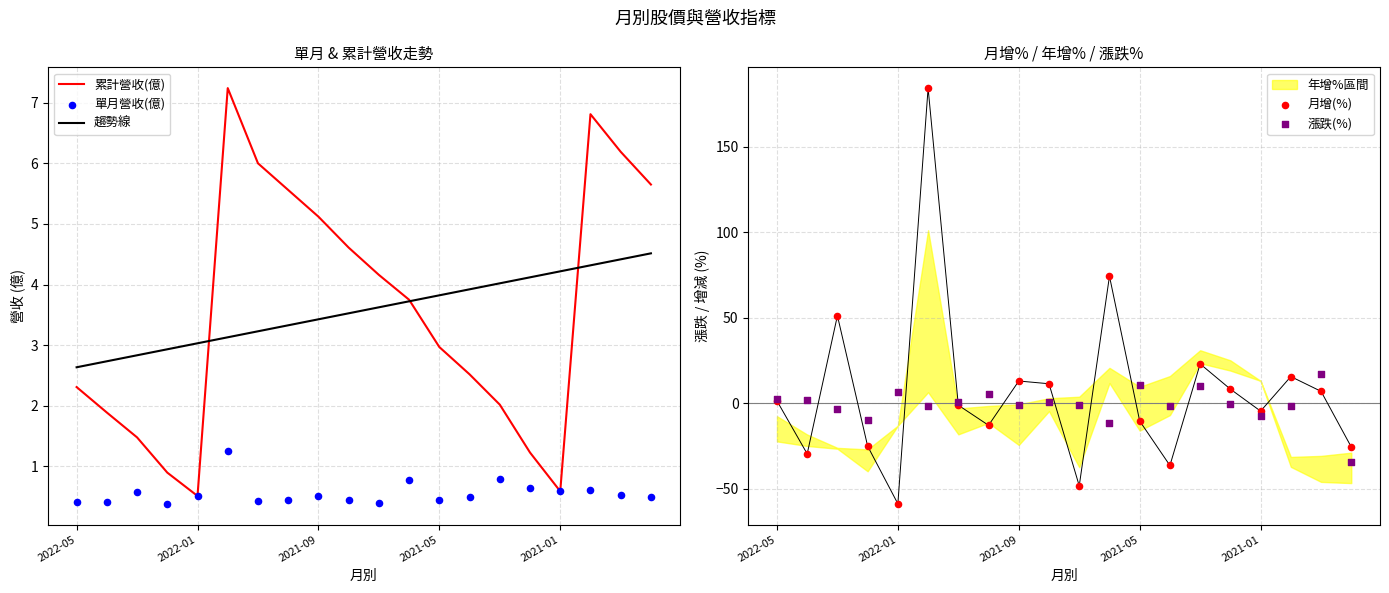

What is the total value across all series at 15?

13.7